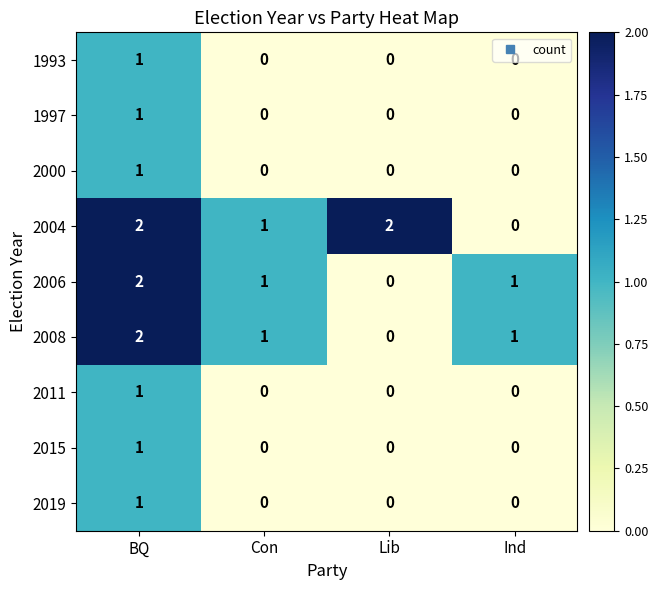

Which series has the largest total across all categories?

2004